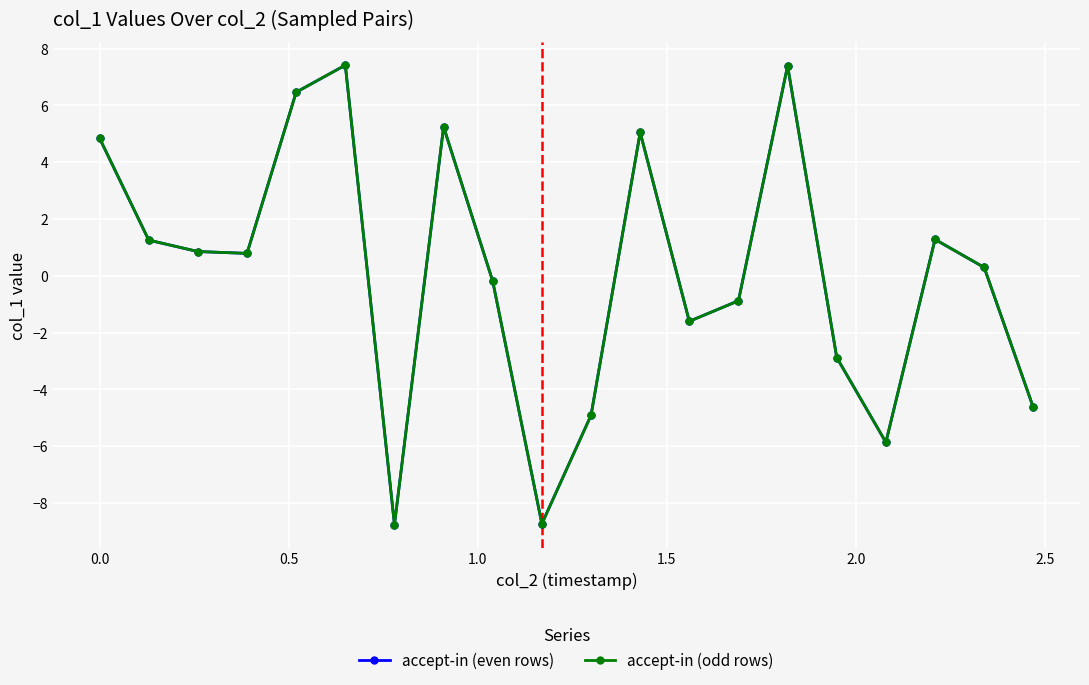

How many interior local valleys does the accept-in (even rows) series have?

5